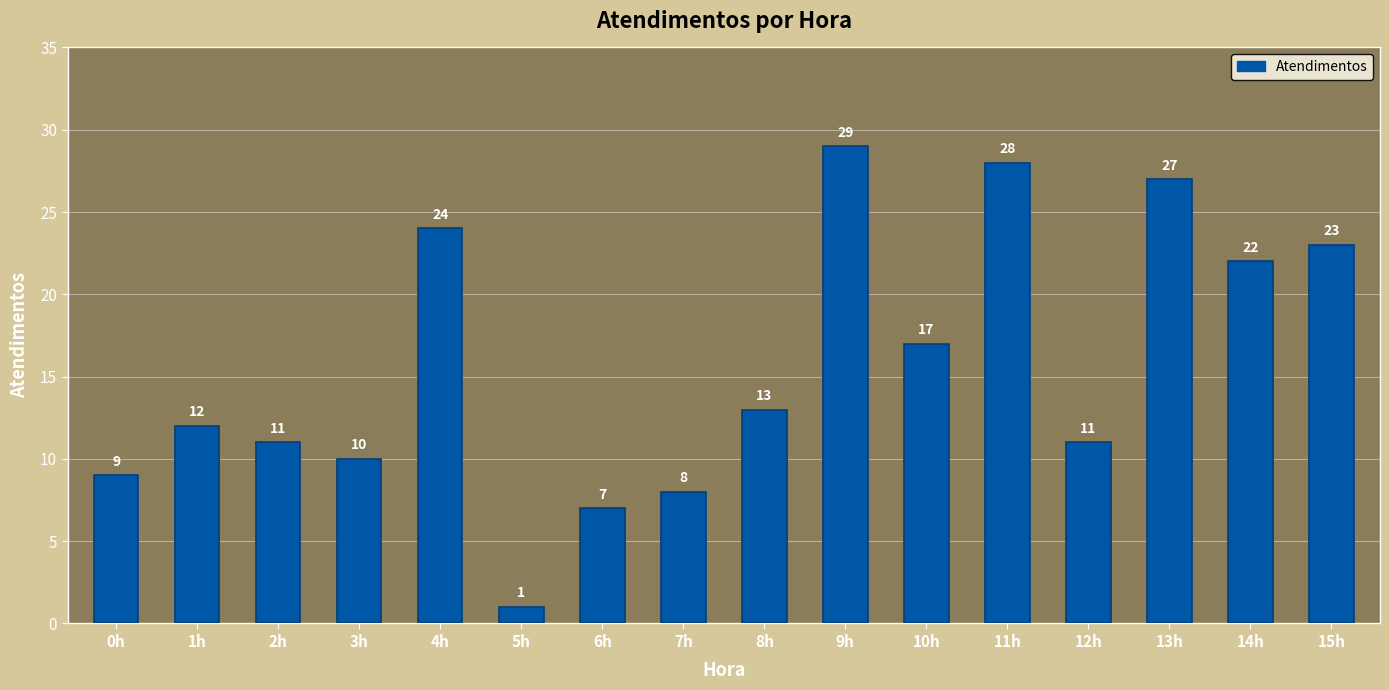

Which category has the highest value across all series?

9h